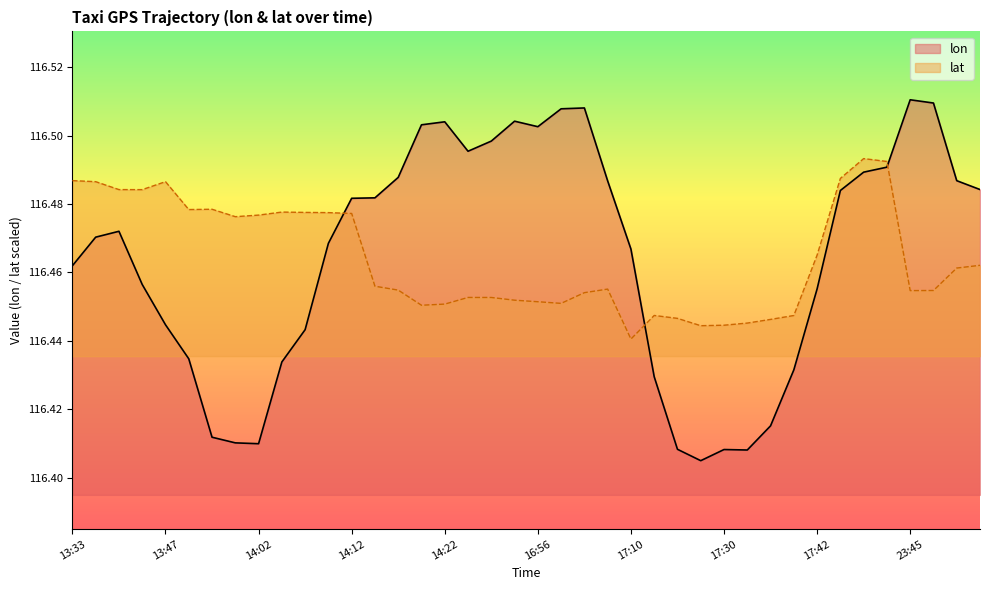

True or false: lon has more than 2 interior local peaks.

True